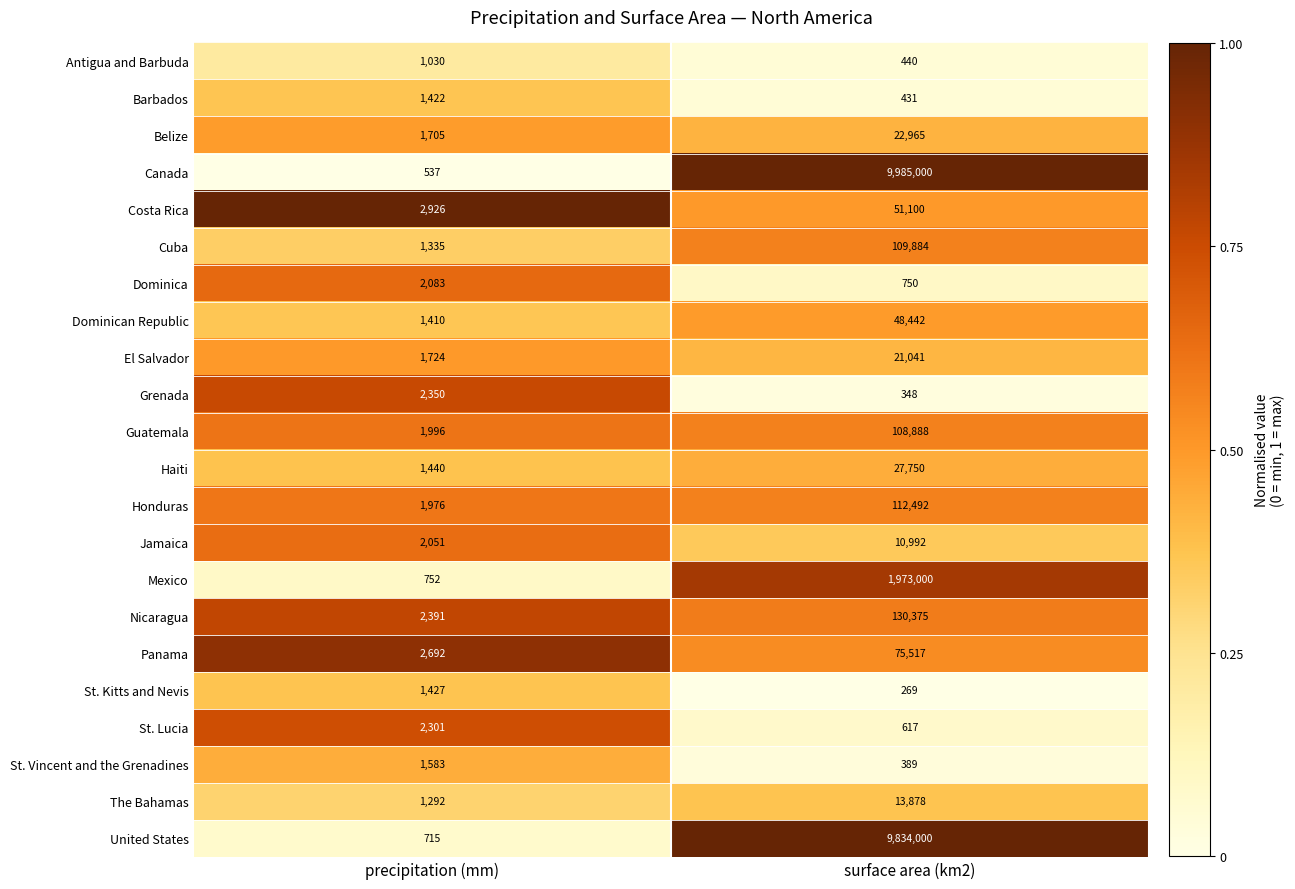

Which category has the highest value across all series?

surface area (km2)